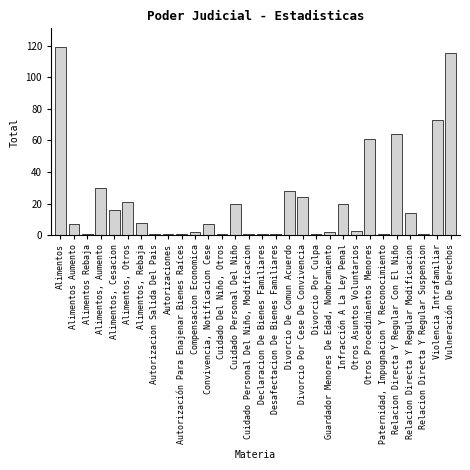

Reading left to right, what are all the values shown in this chart?

119	7	1	30	16	21	8	1	1	1	2	7	1	20	1	1	1	28	24	1	2	20	3	61	1	64	14	1	73	115